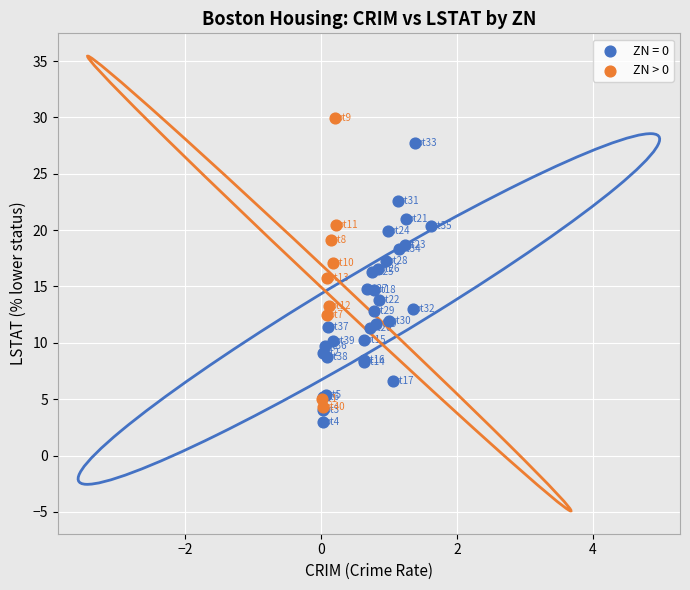

Which series contains the highest Y value?

ZN > 0